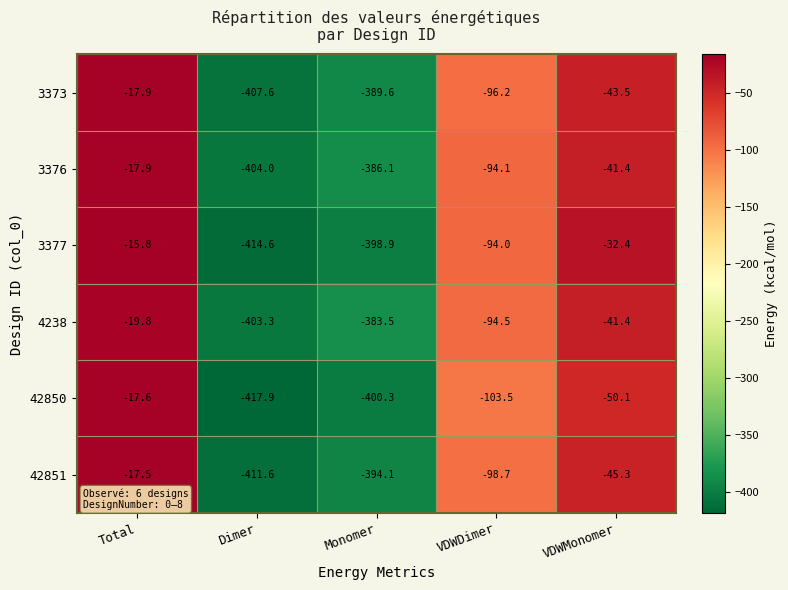

Where does the 42851 series first go above -98?

Total